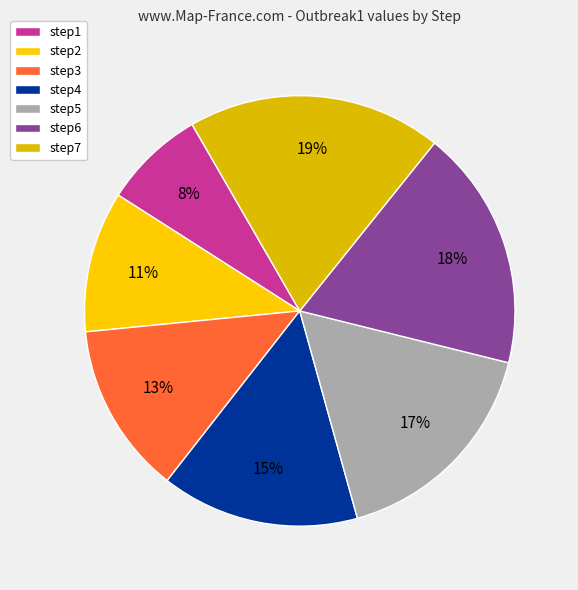

Count the number of slices in the pie.

7